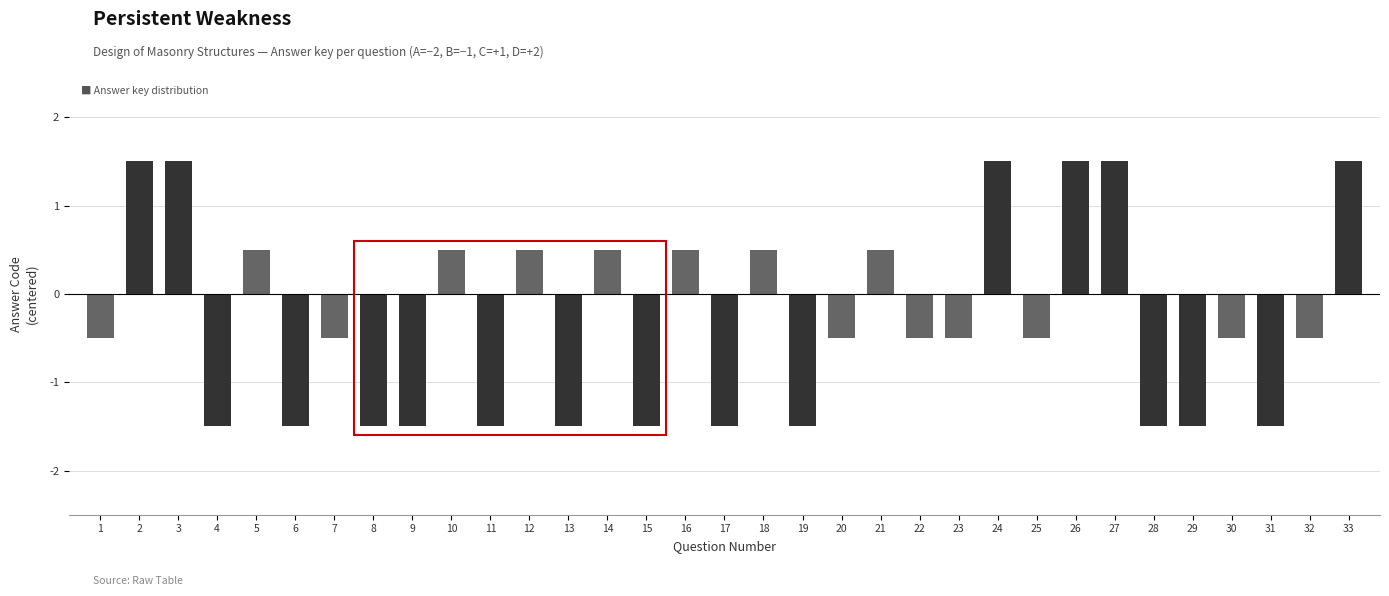

How many positive values are there?

13